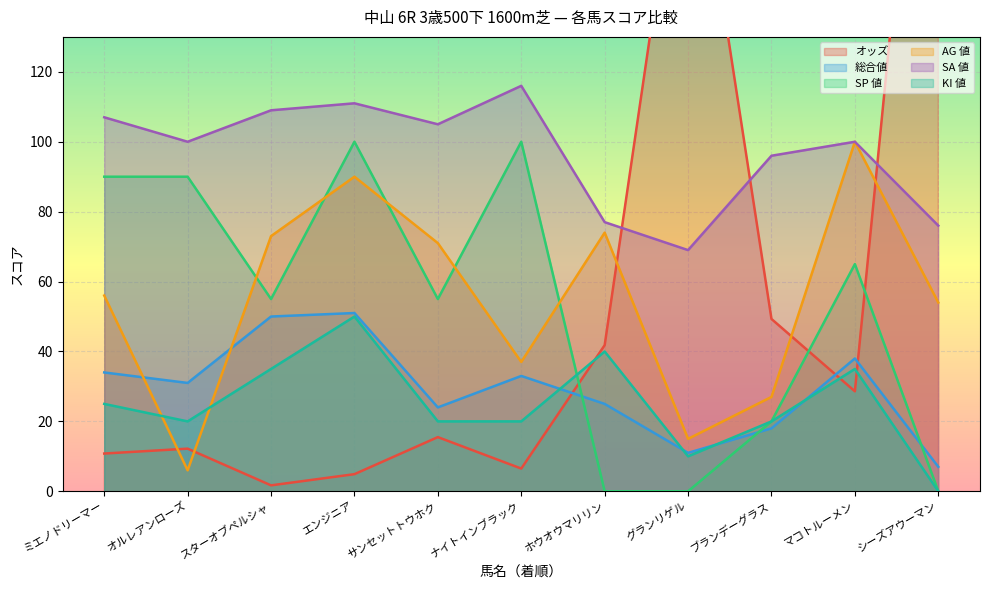

What is the difference between the maximum and second lowest values in the AG 値 series?

85